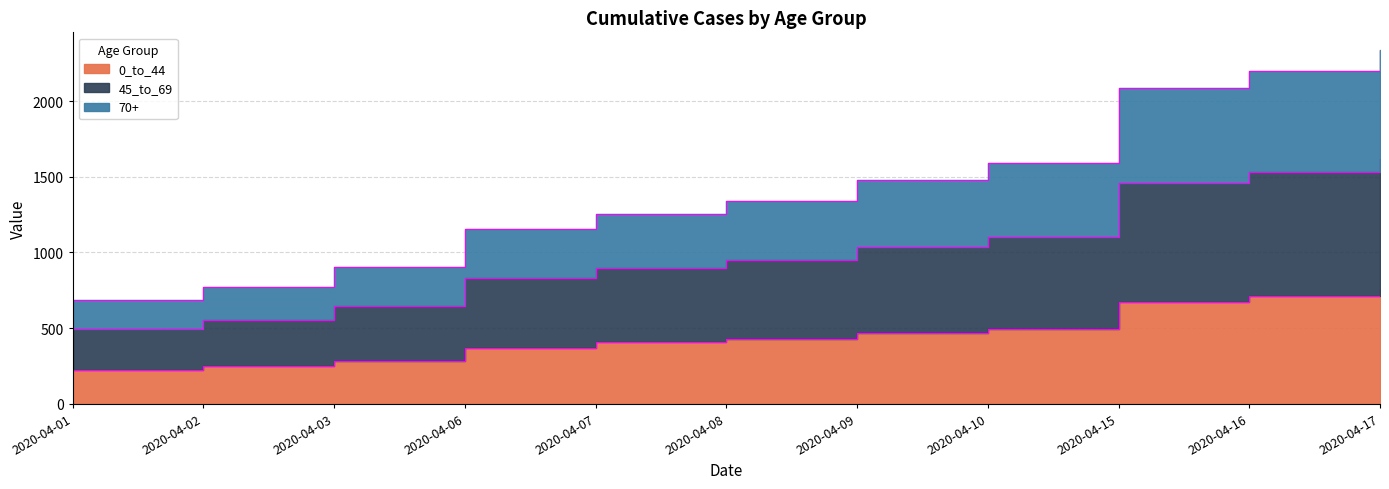

True or false: 0_to_44 and 70+ intersect in this chart.

False